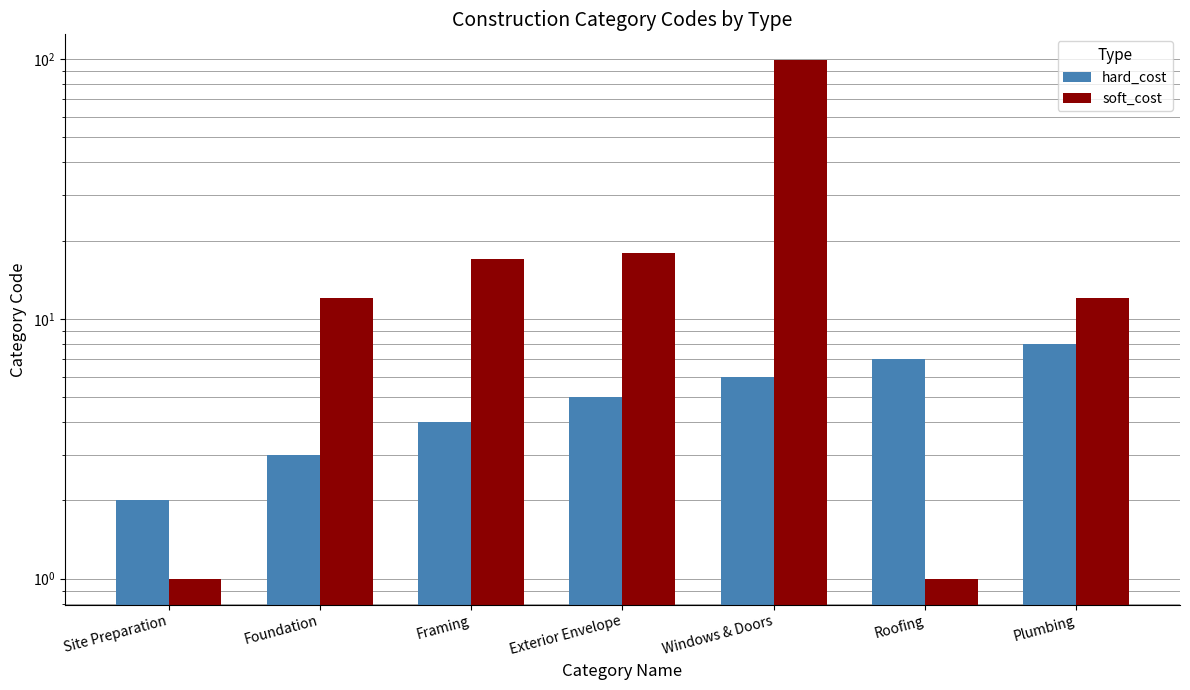

What is the spread (max minus min) of values at Roofing?

6